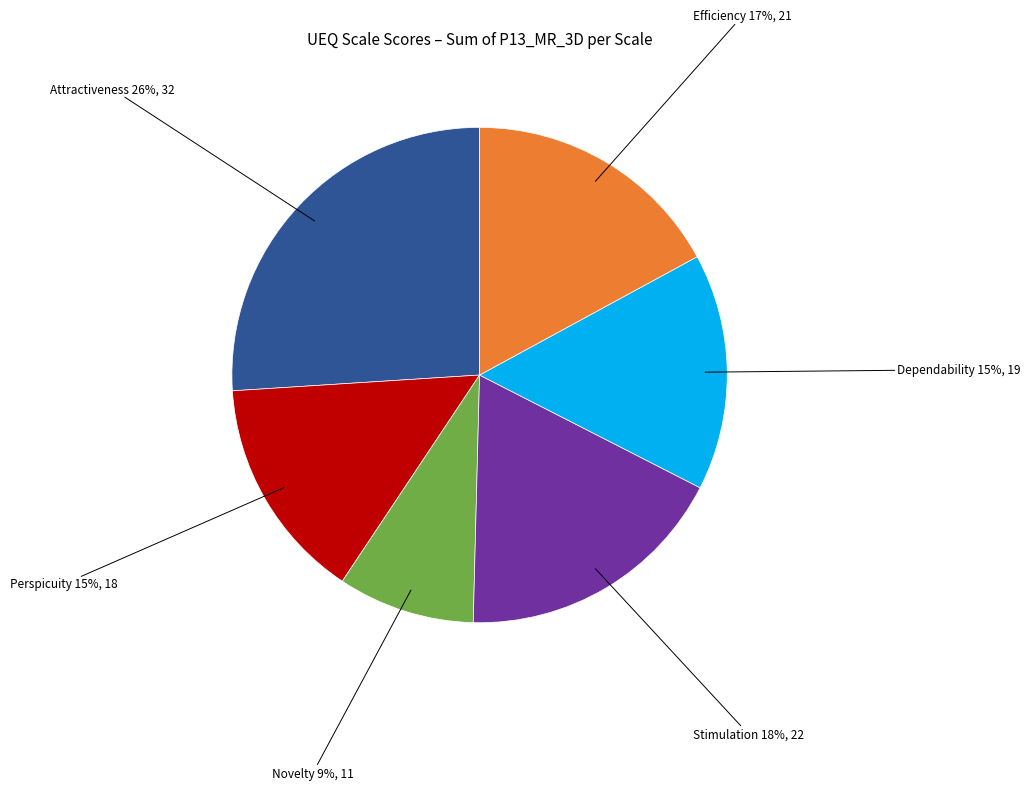

To the nearest percent, what is the average slice percentage?

17%